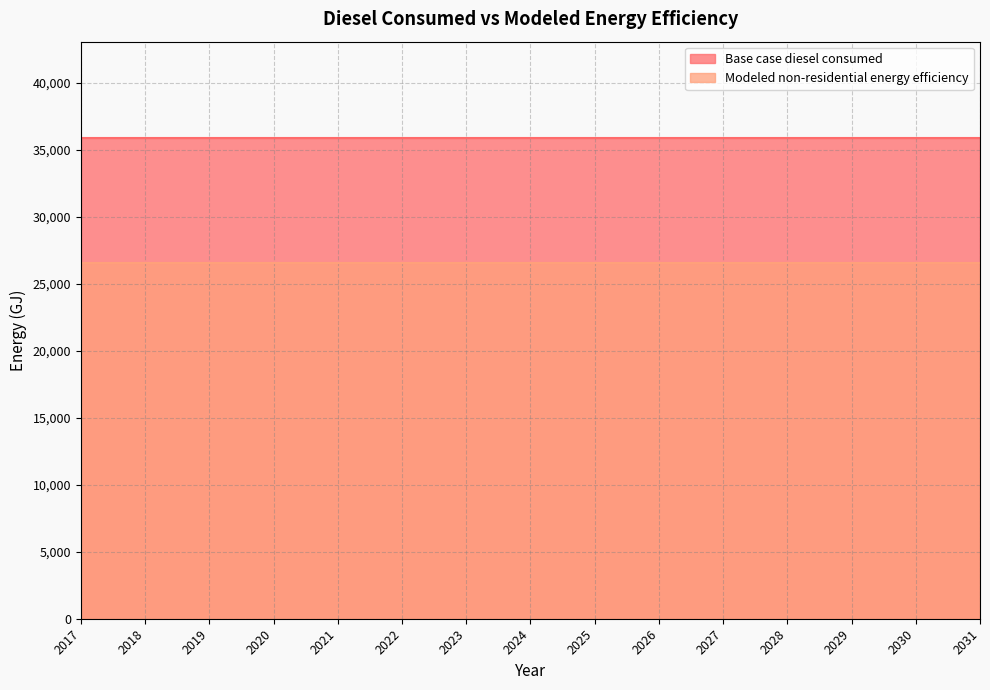

List the series in order of their overall mean, lowest first.

Modeled non-residential energy efficiency, Base case diesel consumed